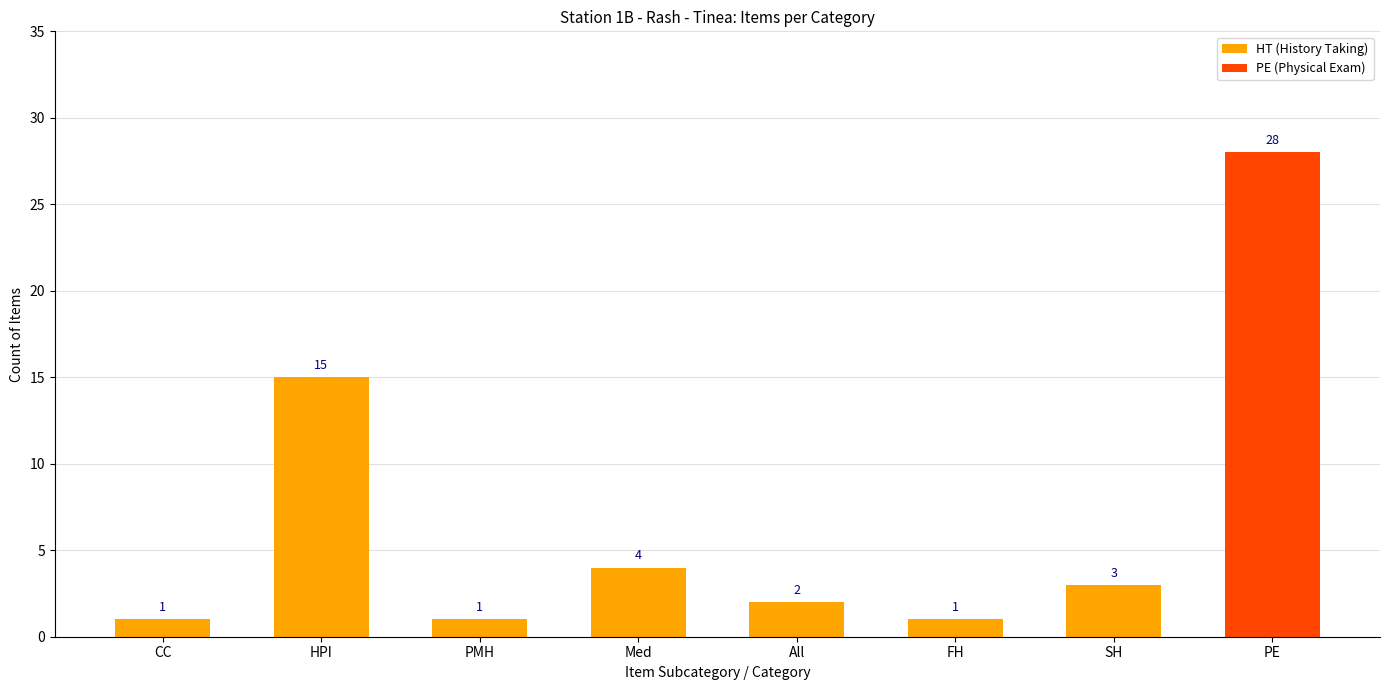

Is the value of PE at 4 greater than the value of HT at 19?

Yes